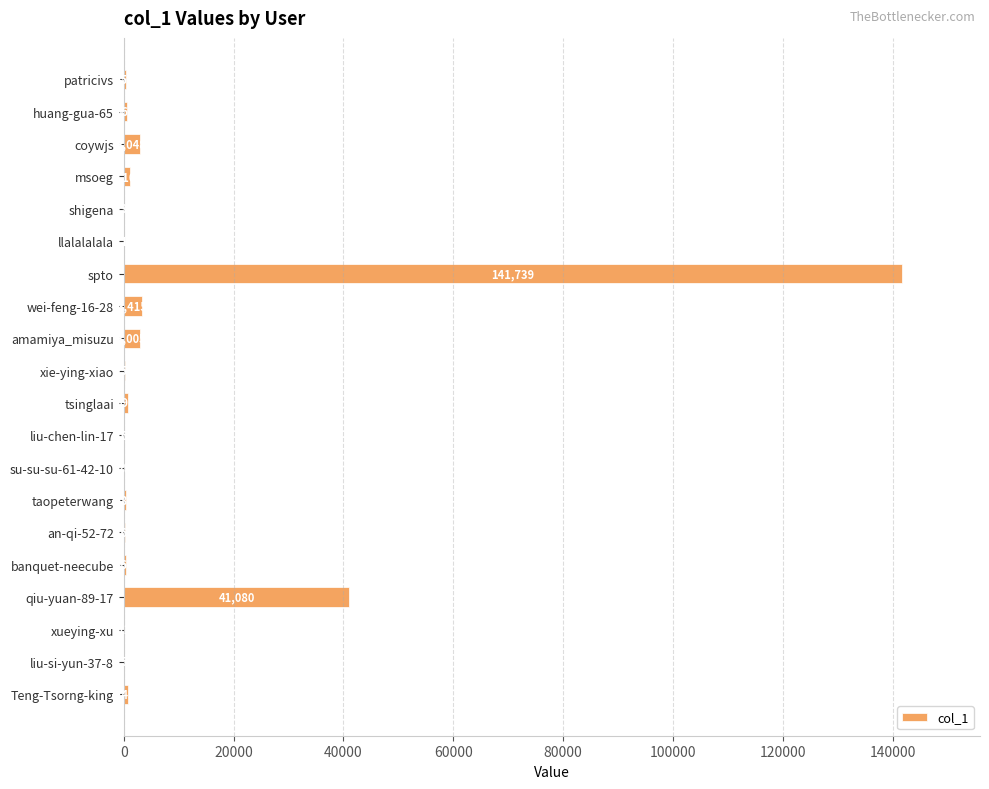

The chart shows a value of 259 at xie-ying-xiao. True or false?

True